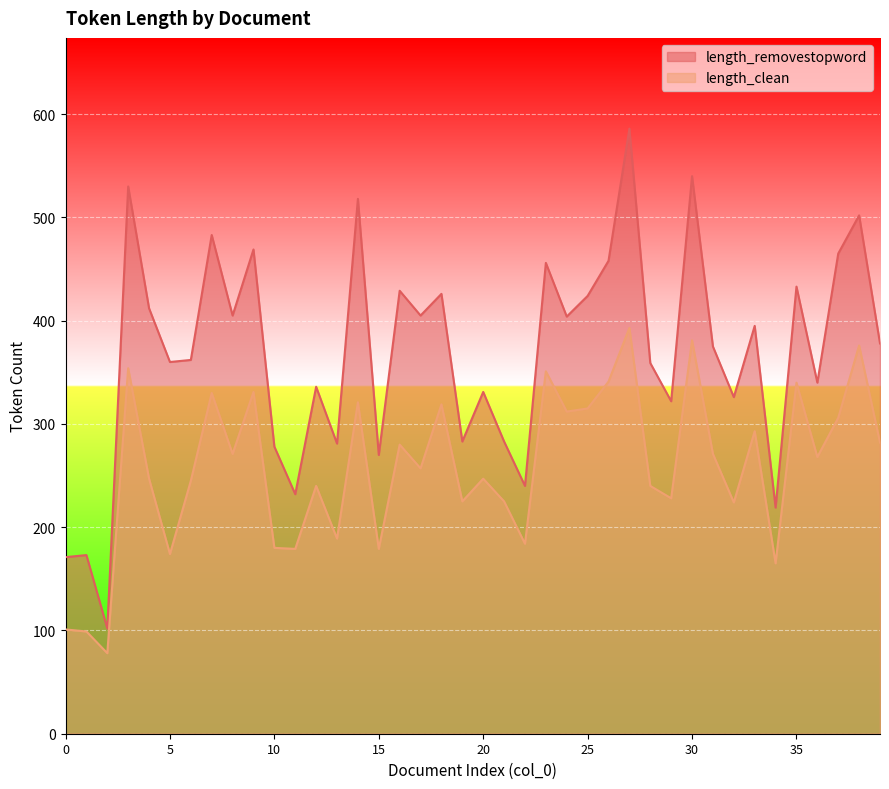

Which category has the lowest value in the length_clean series?

2